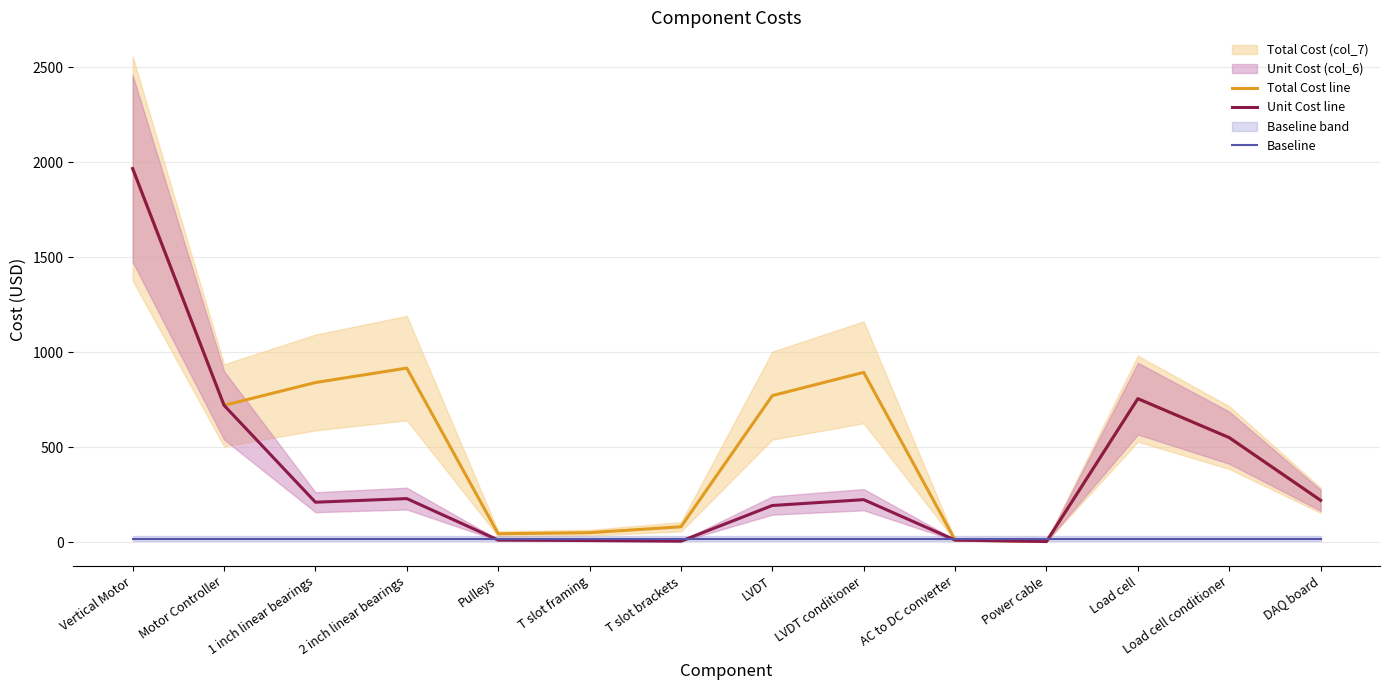

Reading left to right, extract all data points from this chart.

Total Cost line: 1966.0	720.0	840.0	916.0	43.9	49.7	80.6	771.2	893.6	10.8	3.1	755.0	550.0	220.0
Unit Cost line: 1966.0	720.0	210.0	229.0	11.0	8.3	5.0	192.8	223.4	10.8	3.1	755.0	550.0	220.0
Baseline: 18.0	18.0	18.0	18.0	18.0	18.0	18.0	18.0	18.0	18.0	18.0	18.0	18.0	18.0